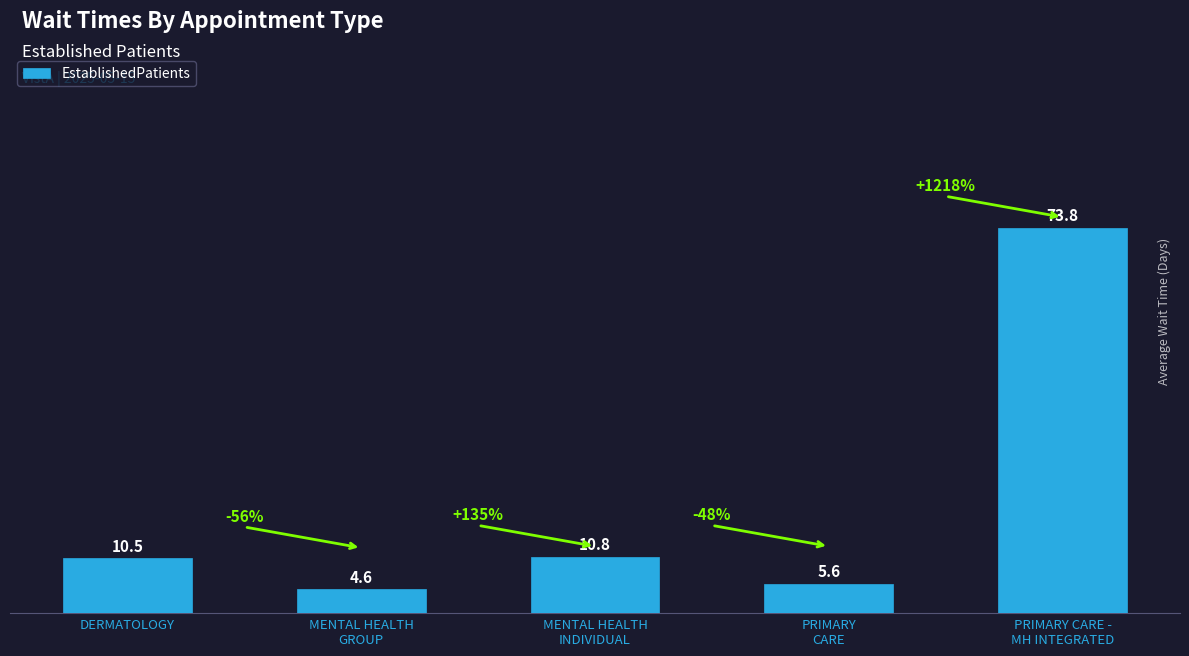

What is the sum of all values?

105.3